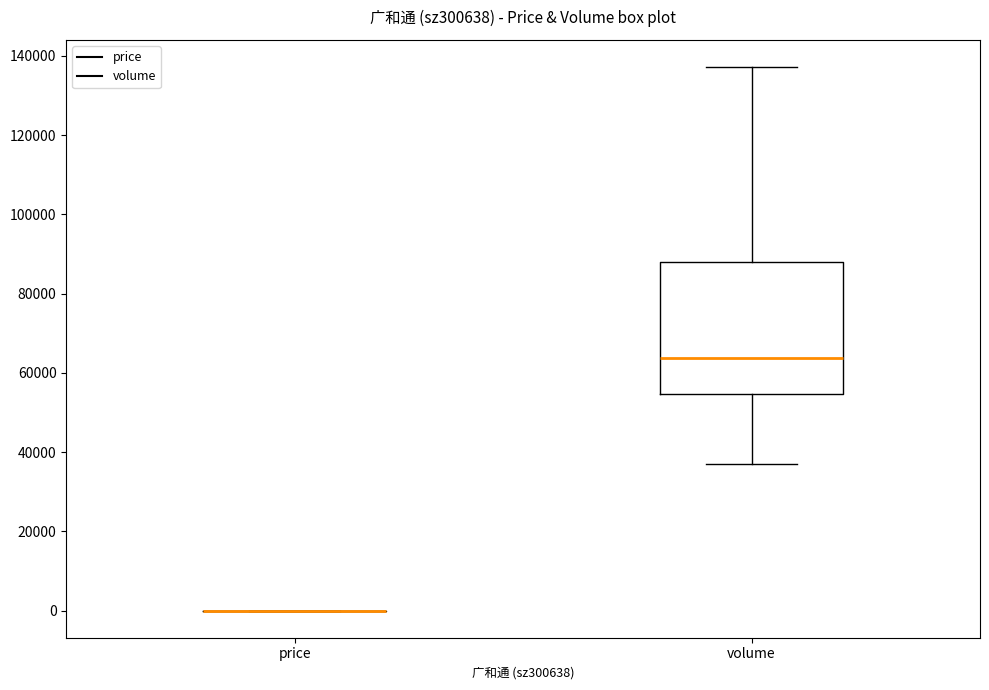

Reading left to right, read every box against the y-axis: the position of its median line, the range the box covers, and the ends of its whiskers. The values are not printed on the chart, so give them approximately, as read against the axis.

price: box collapsed to a line at 0, whiskers 0 to 0
volume: median 64000, box 54000 to 88000, whiskers 38000 to 138000